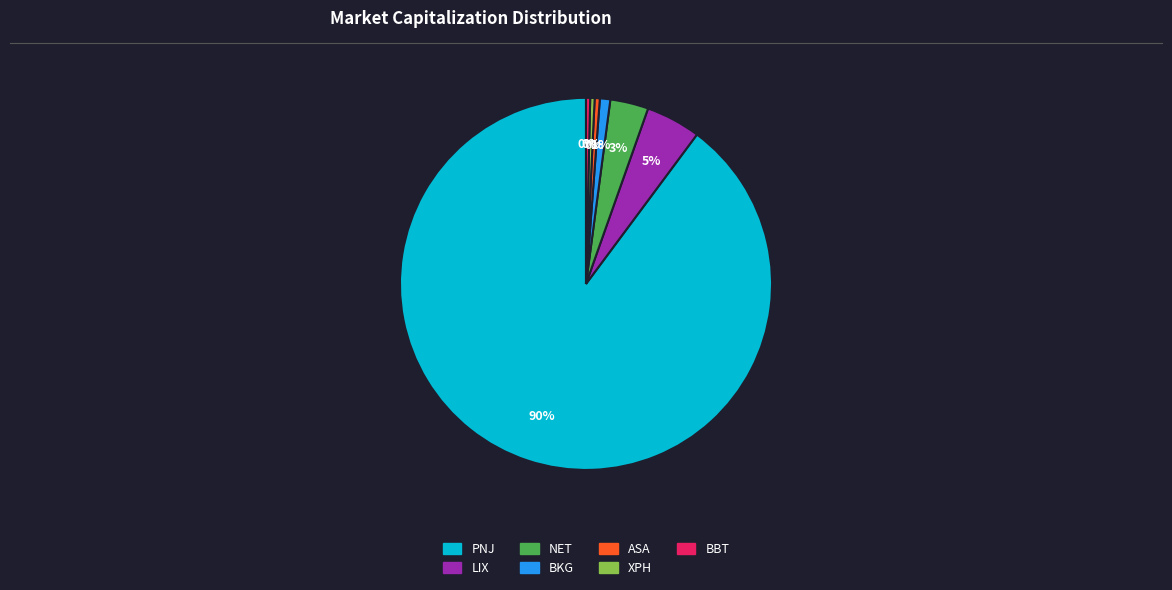

Which has a higher value, LIX or XPH?

LIX